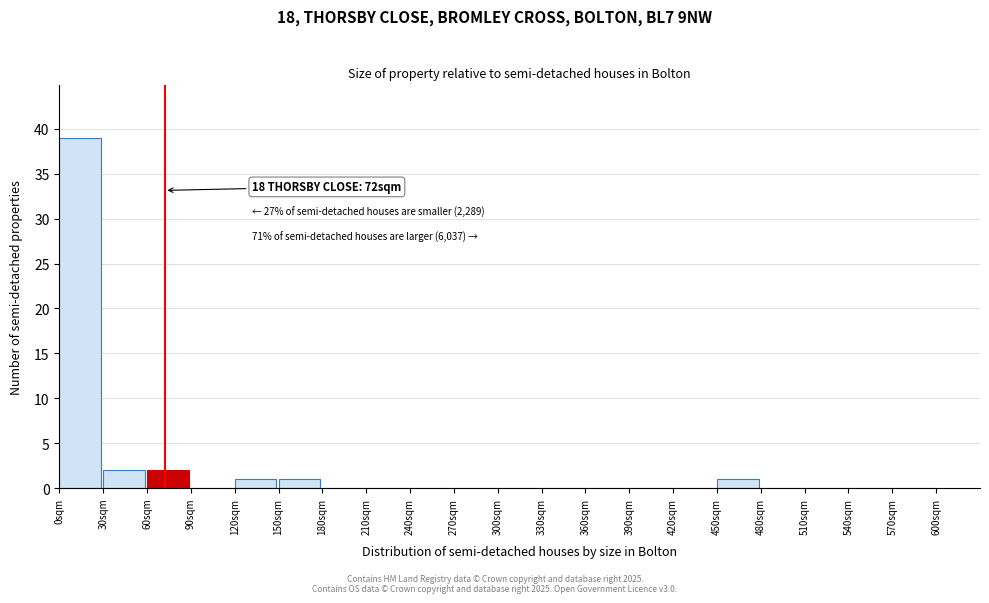

Which range on the x-axis has the tallest bar?

0 to 30